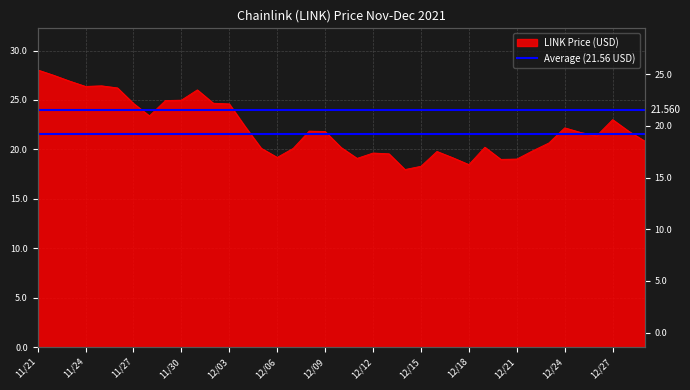

How many interior local valleys (lower than both neighbors) does the data have?

8